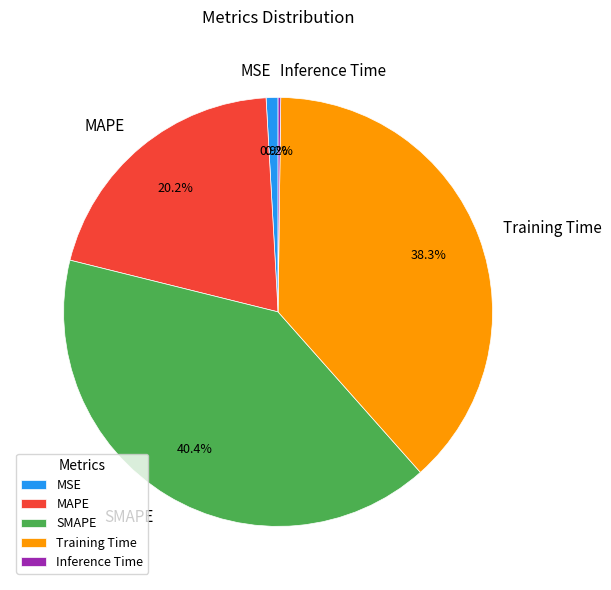

To the nearest percent, what is the average slice percentage?

20%